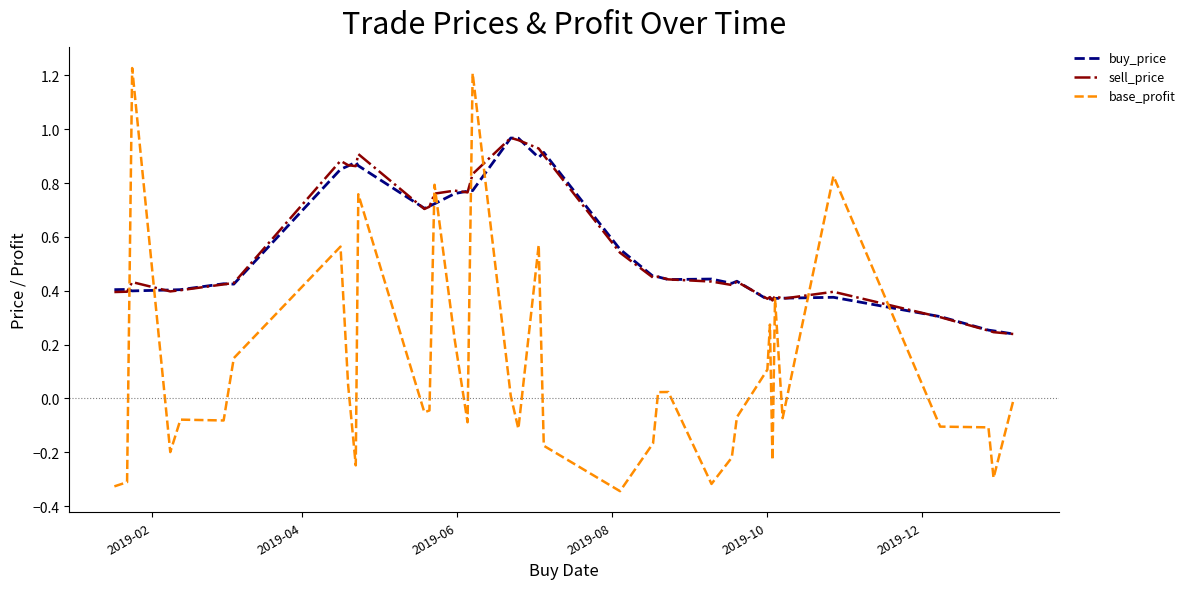

Which series has the widest spread of values?

base_profit